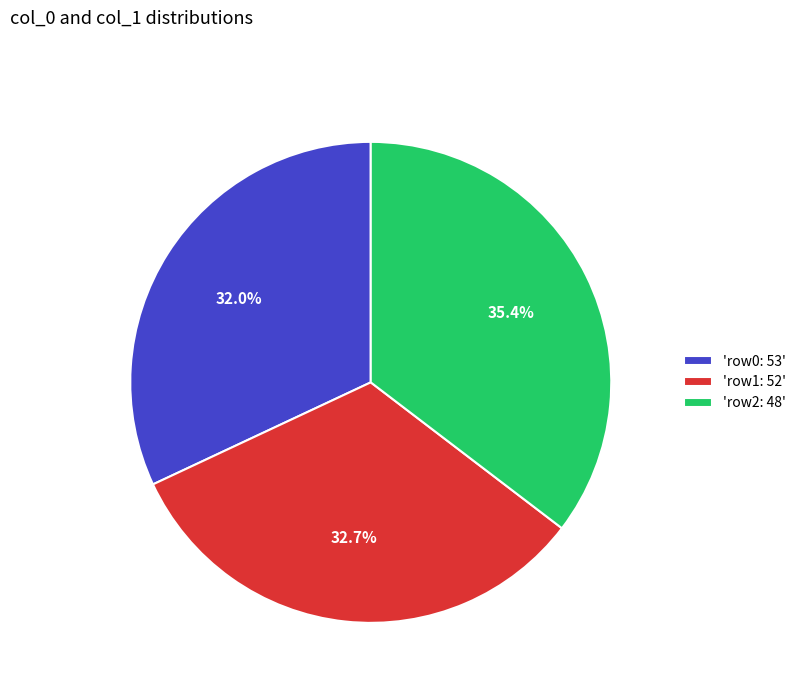

Is there any slice that represents more than half of the pie?

No